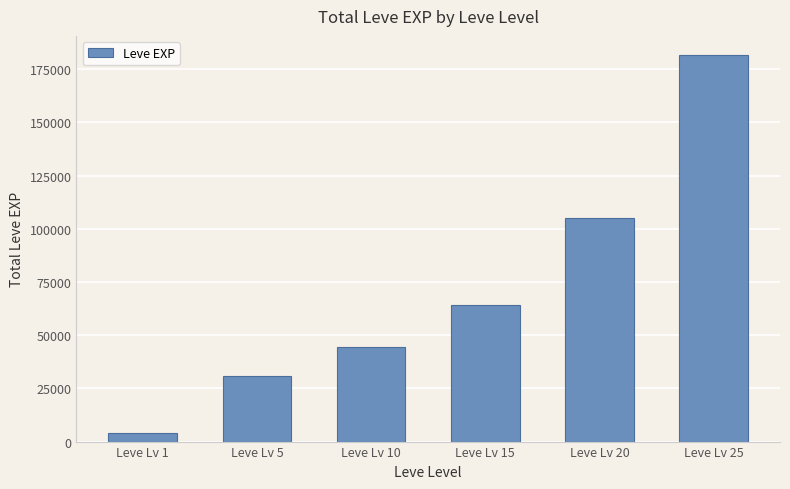

Rank the categories by value from lowest to highest.

Leve Lv 1, Leve Lv 5, Leve Lv 10, Leve Lv 15, Leve Lv 20, Leve Lv 25